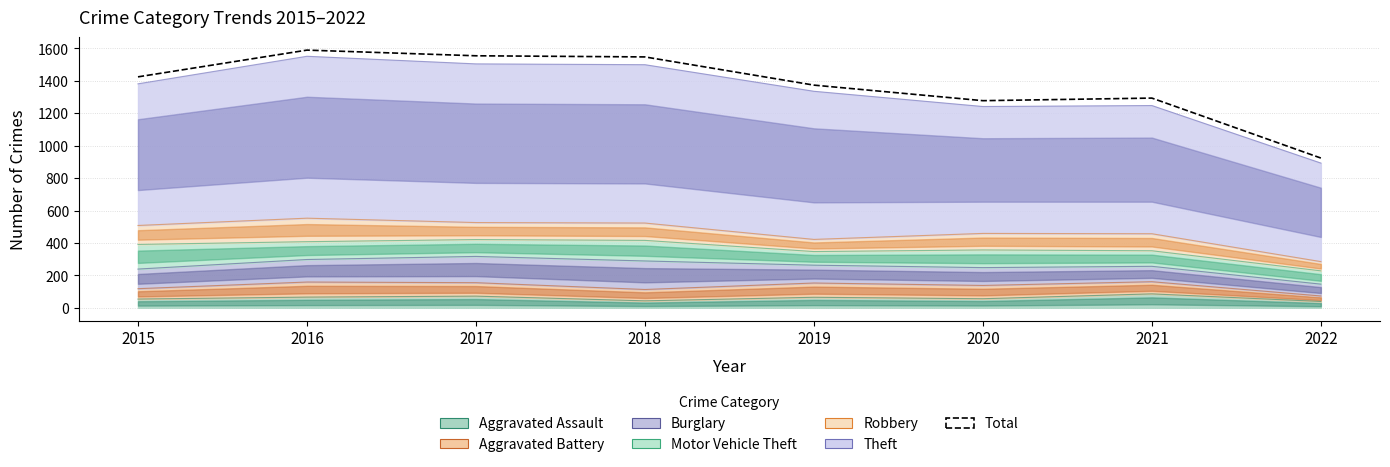

What is the minimum value shown in the chart?

924